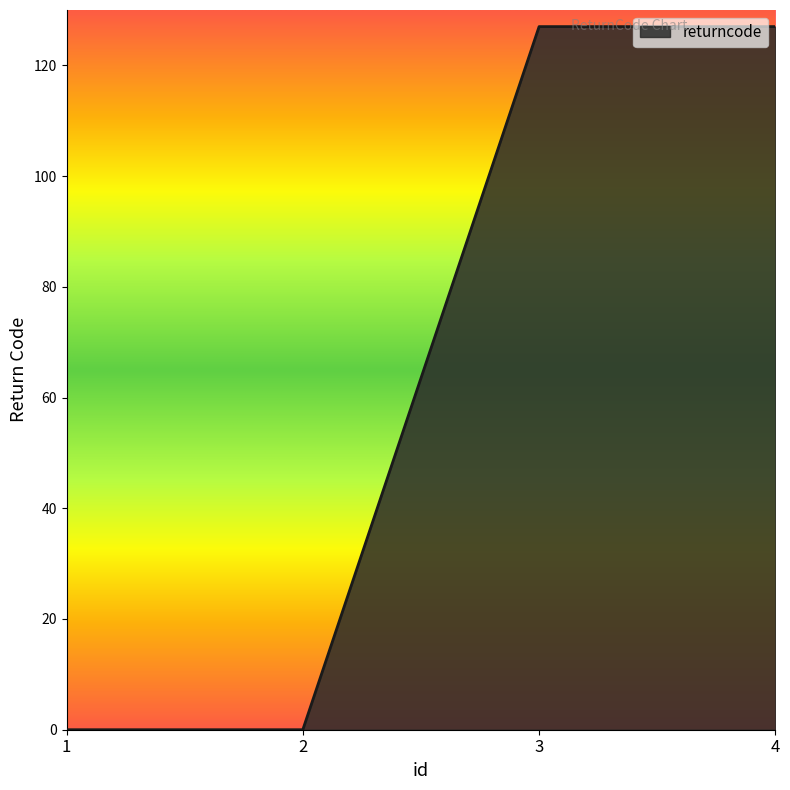

True or false: there are more than 1 points higher than both neighbors.

False